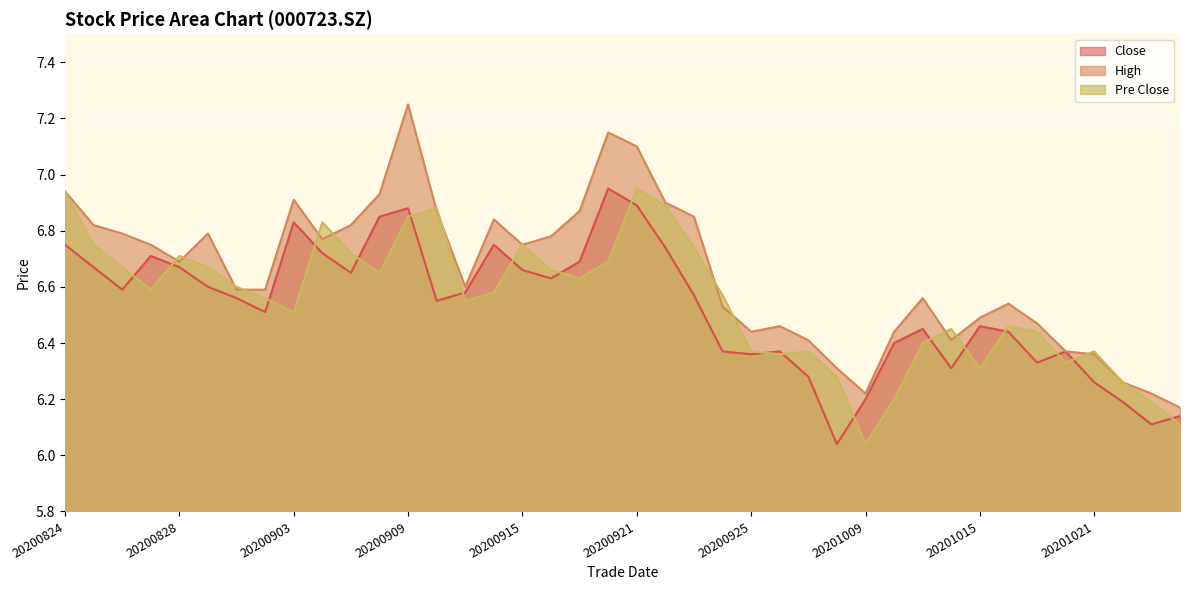

Reading right to left, transcribe all the data shown in this chart.

close: 20201026=6.1	20201023=6.1	20201022=6.2	20201021=6.3	20201020=6.4	20201019=6.3	20201016=6.4	20201015=6.5	20201014=6.3	20201013=6.5	20201012=6.4	20201009=6.2	20200930=6.0	20200929=6.3	20200928=6.4	20200925=6.4	20200924=6.4	20200923=6.6	20200922=6.7	20200921=6.9	20200918=7.0	20200917=6.7	20200916=6.6	20200915=6.7	20200914=6.8	20200911=6.6	20200910=6.5	20200909=6.9	20200908=6.8	20200907=6.7	20200904=6.7	20200903=6.8	20200902=6.5	20200901=6.6	20200831=6.6	20200828=6.7	20200827=6.7	20200826=6.6	20200825=6.7	20200824=6.8
high: 20201026=6.2	20201023=6.2	20201022=6.3	20201021=6.4	20201020=6.4	20201019=6.5	20201016=6.5	20201015=6.5	20201014=6.4	20201013=6.6	20201012=6.4	20201009=6.2	20200930=6.3	20200929=6.4	20200928=6.5	20200925=6.4	20200924=6.5	20200923=6.8	20200922=6.9	20200921=7.1	20200918=7.2	20200917=6.9	20200916=6.8	20200915=6.8	20200914=6.8	20200911=6.6	20200910=6.9	20200909=7.2	20200908=6.9	20200907=6.8	20200904=6.8	20200903=6.9	20200902=6.6	20200901=6.6	20200831=6.8	20200828=6.7	20200827=6.8	20200826=6.8	20200825=6.8	20200824=6.9
pre_close: 20201026=6.1	20201023=6.2	20201022=6.3	20201021=6.4	20201020=6.3	20201019=6.4	20201016=6.5	20201015=6.3	20201014=6.5	20201013=6.4	20201012=6.2	20201009=6.0	20200930=6.3	20200929=6.4	20200928=6.4	20200925=6.4	20200924=6.6	20200923=6.7	20200922=6.9	20200921=7.0	20200918=6.7	20200917=6.6	20200916=6.7	20200915=6.8	20200914=6.6	20200911=6.5	20200910=6.9	20200909=6.8	20200908=6.7	20200907=6.7	20200904=6.8	20200903=6.5	20200902=6.6	20200901=6.6	20200831=6.7	20200828=6.7	20200827=6.6	20200826=6.7	20200825=6.8	20200824=6.9